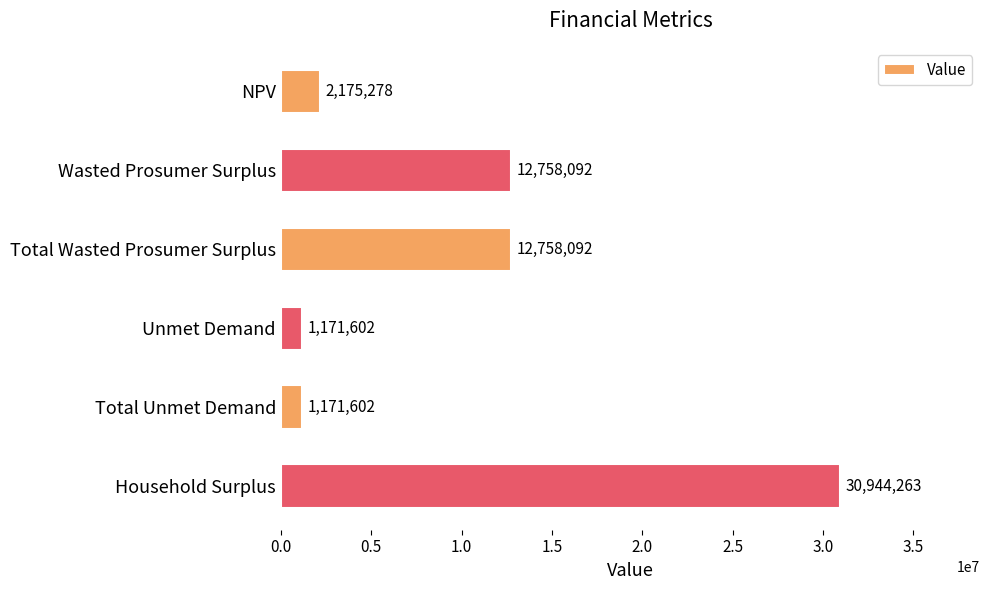

What is the smallest value displayed?

1171602.4